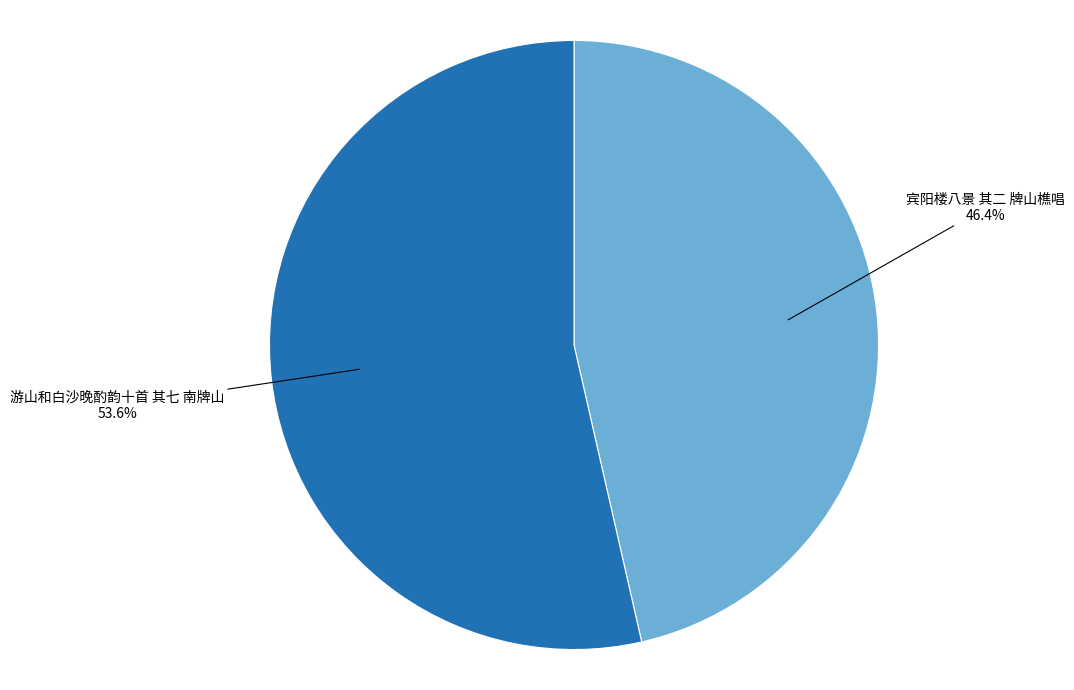

Is there a majority slice in this chart?

Yes